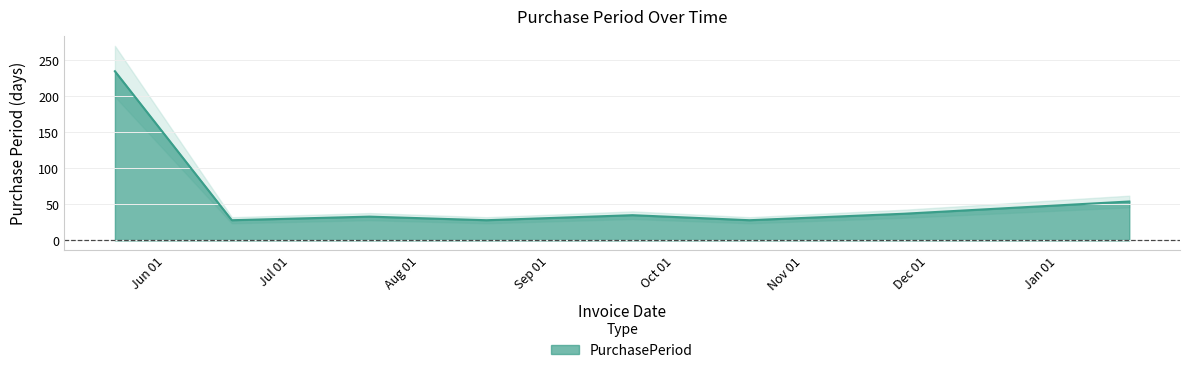

What is the smallest value displayed?

28